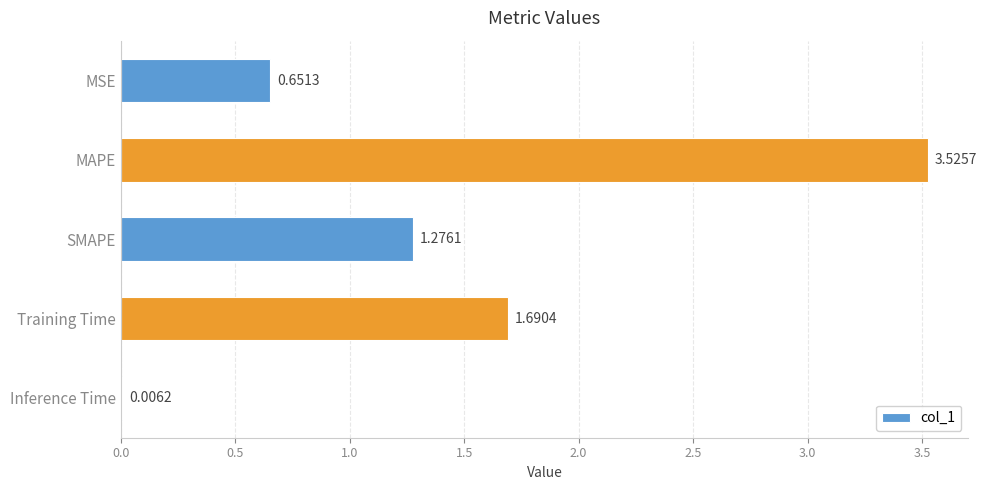

What is the sum of all values?

7.1